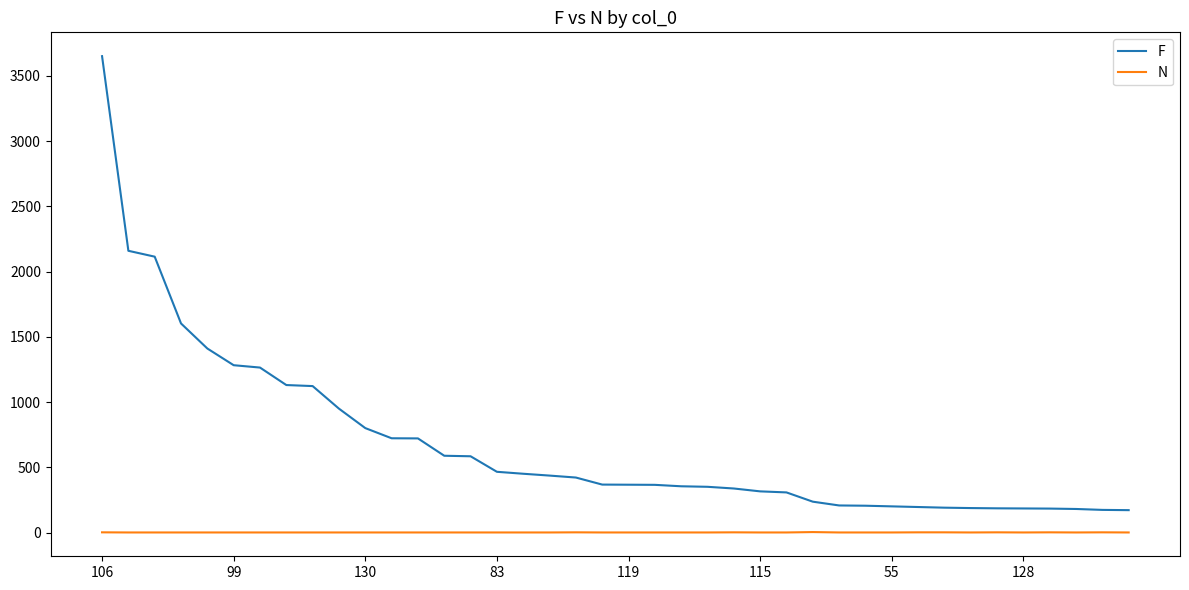

Rank the series by their maximum value, from highest to lowest.

F, N